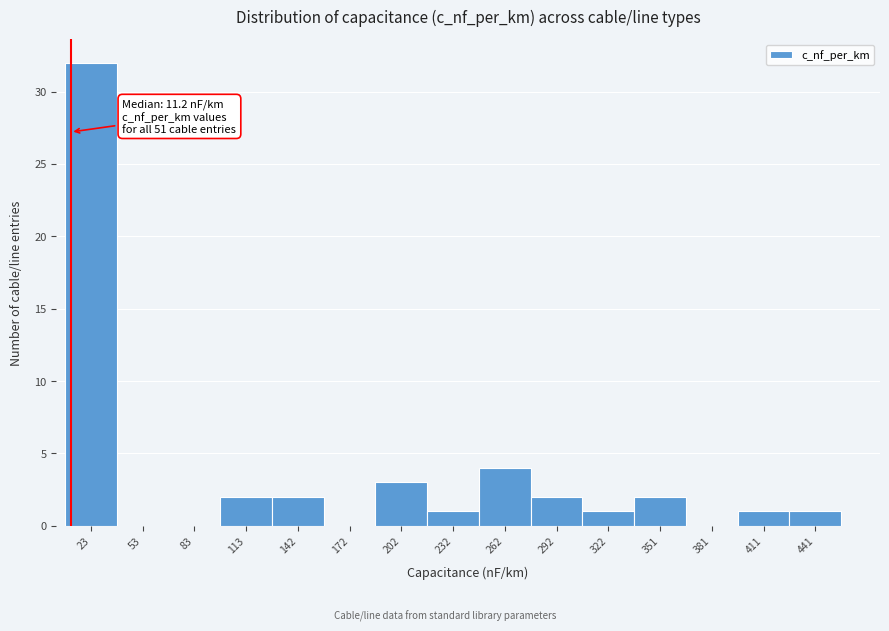

Over which range of the x-axis is the bar tallest?

10 to 40